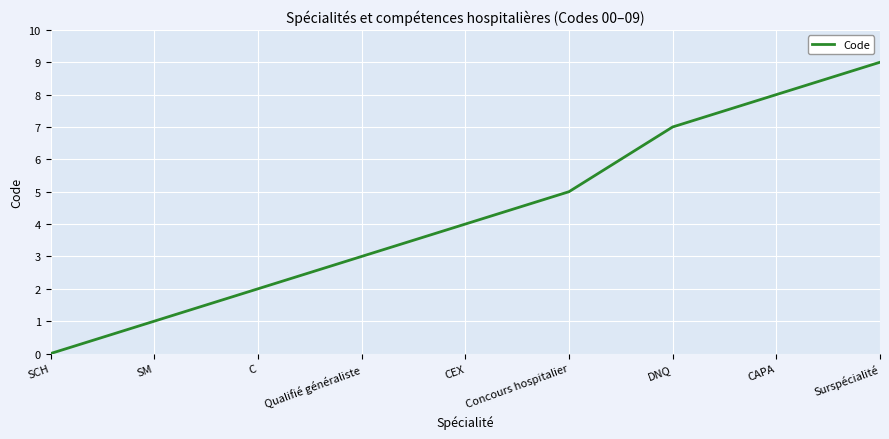

Reading right to left, extract all data points from this chart.

9	8	7	5	4	3	2	1	0